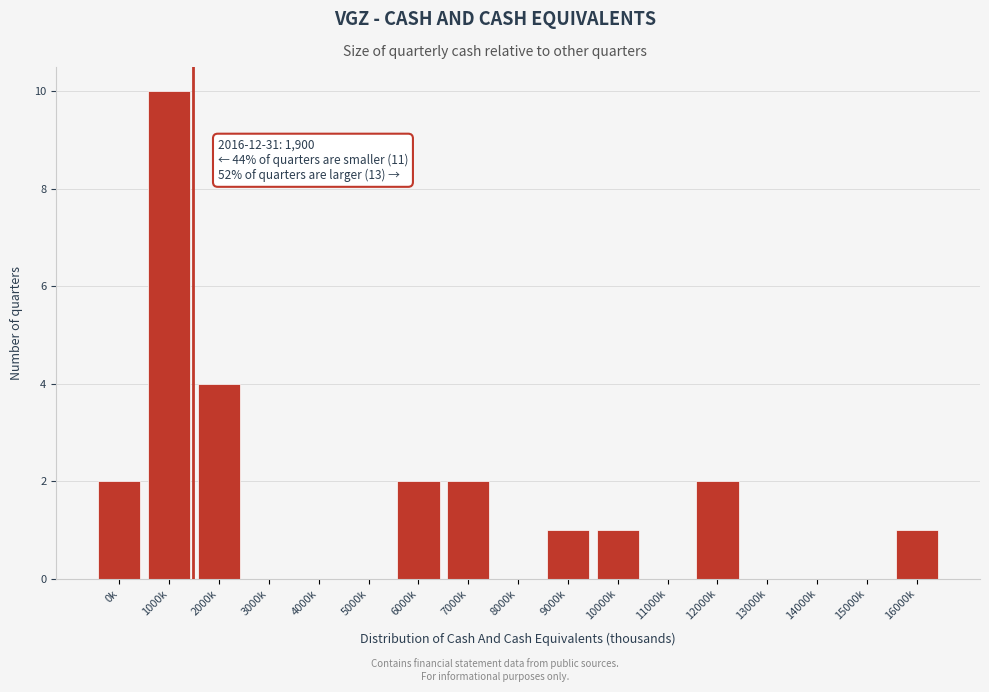

Reading left to right, extract all data points from this chart.

0k=2	1000k=10	2000k=4	3000k=0	4000k=0	5000k=0	6000k=2	7000k=2	8000k=0	9000k=1	10000k=1	11000k=0	12000k=2	13000k=0	14000k=0	15000k=0	16000k=1